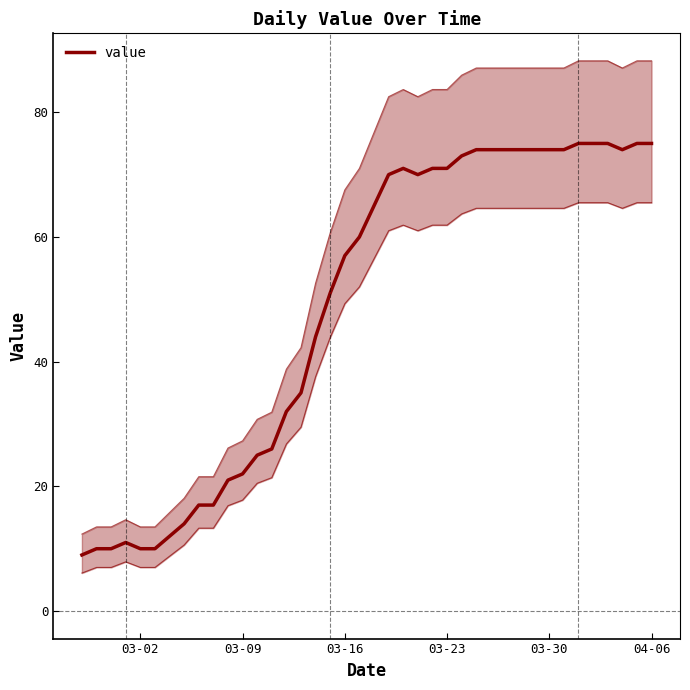

How many points are higher than both their immediate neighbors (excluding endpoints)?

2